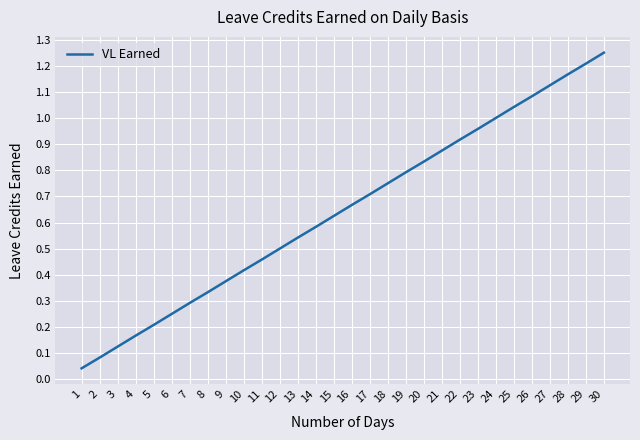

Rank the categories by value from lowest to highest.

1, 2, 3, 4, 5, 6, 7, 8, 9, 10, 11, 12, 13, 14, 15, 16, 17, 18, 19, 20, 21, 22, 23, 24, 25, 26, 27, 28, 29, 30